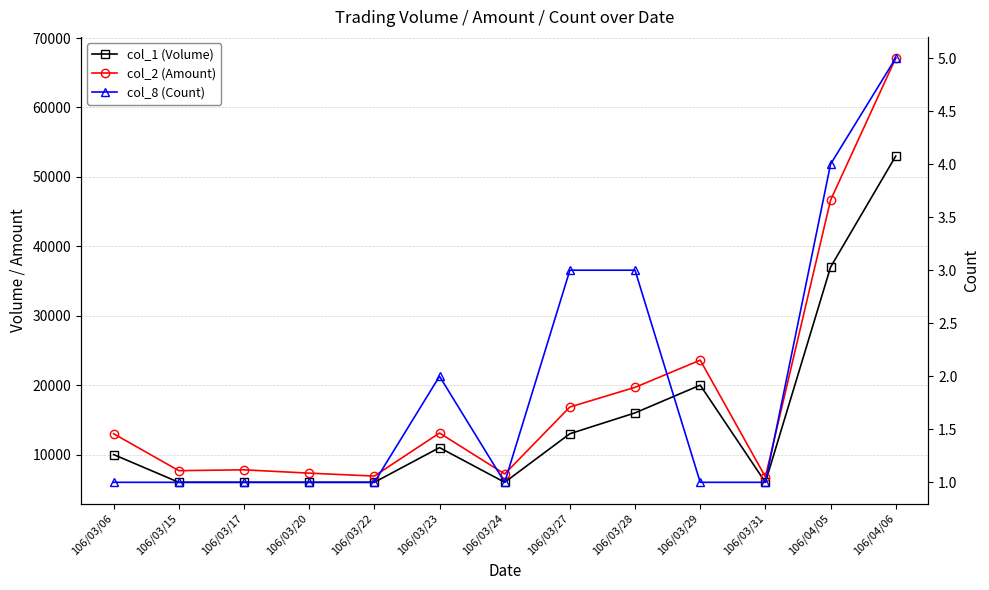

At which category does col_2 (Amount) reach its first local peak?

106/03/17